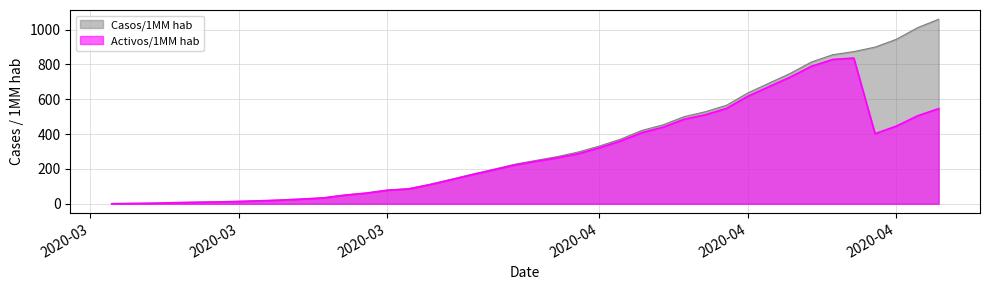

Which series has the widest spread of values?

Casos/1MM hab